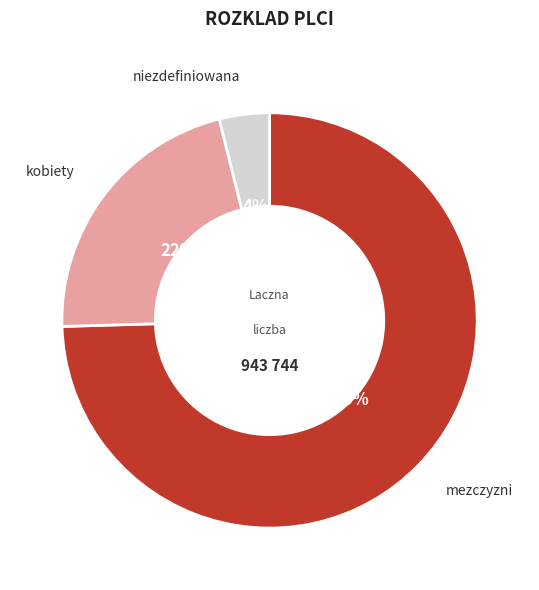

Between kobiety and mezczyzni, which is larger?

mezczyzni